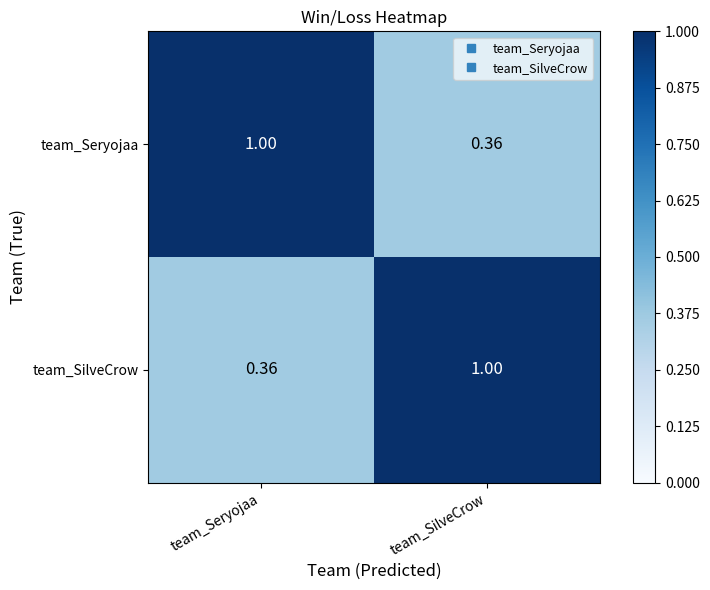

At which label is team_Seryojaa closest to 0?

team_SilveCrow